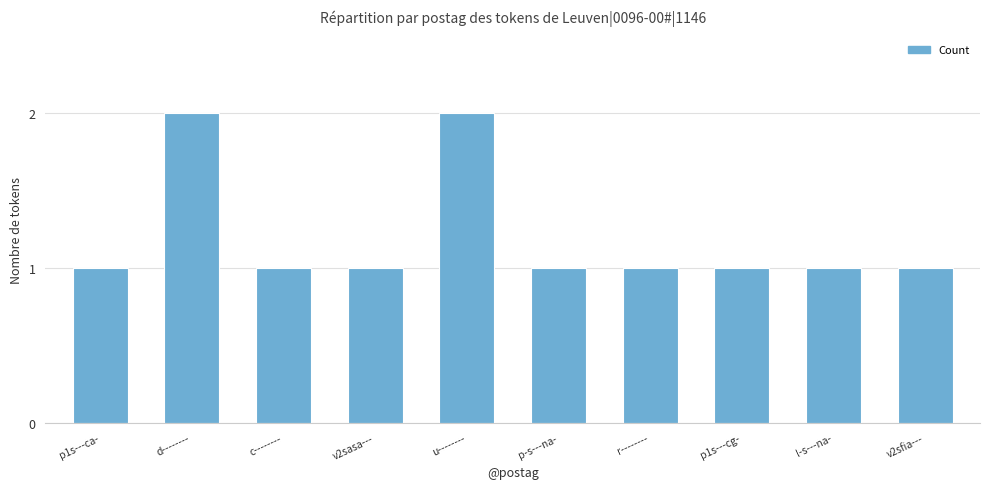

What is the difference between the maximum and minimum values?

1